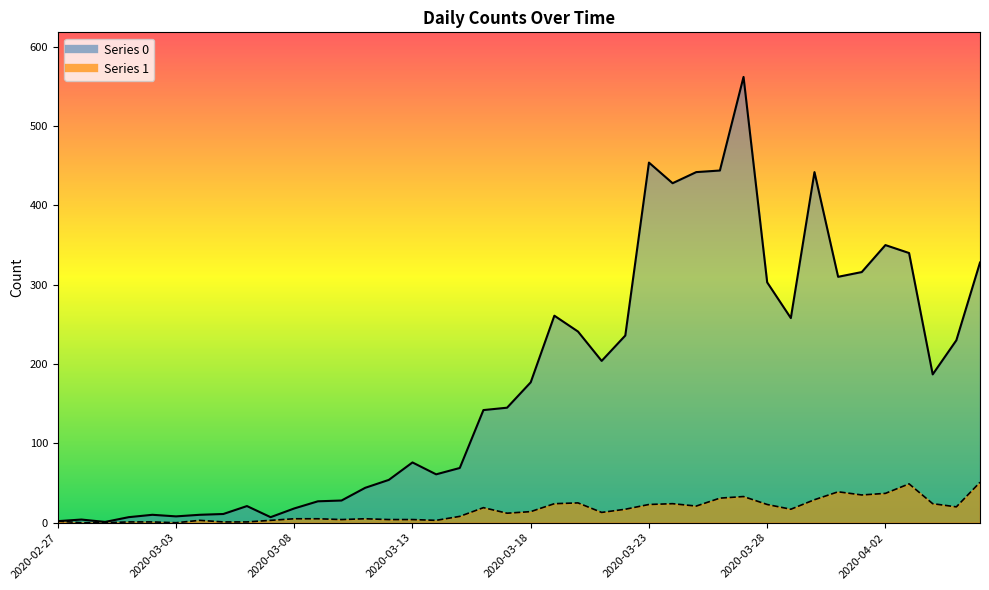

How many interior local peaks does the 0 series have?

9